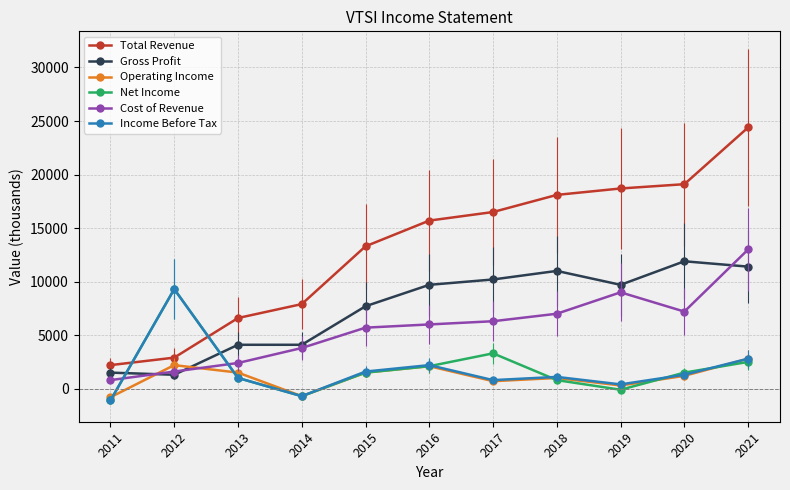

Which series has the largest range (max minus min)?

Total Revenue